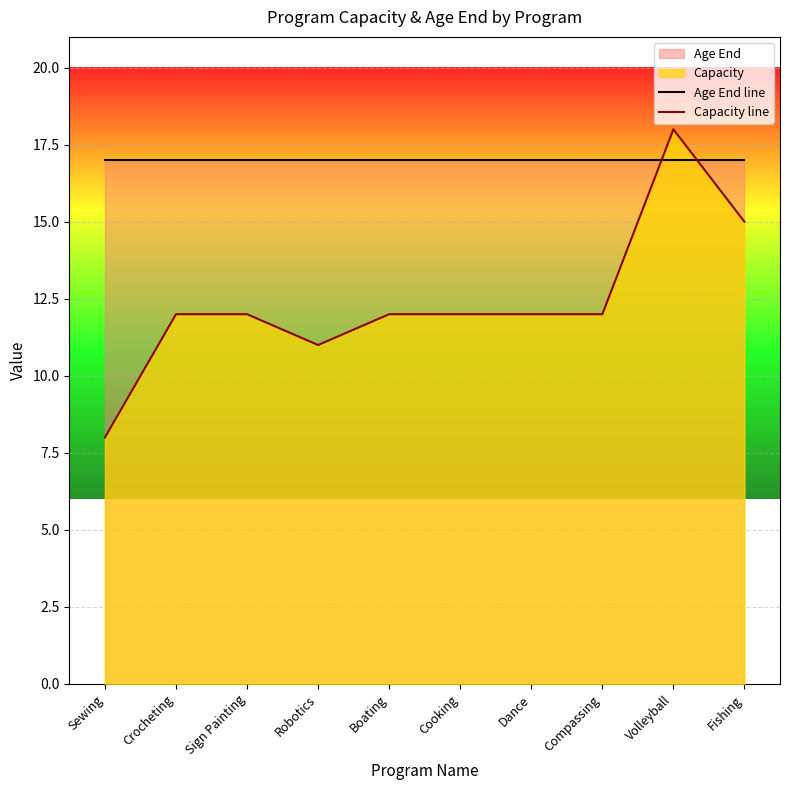

Reading right to left, extract all data points from this chart.

Age End line: Fishing=17	Volleyball=17	Compassing=17	Dance=17	Cooking=17	Boating=17	Robotics=17	Sign Painting=17	Crocheting=17	Sewing=17
Capacity line: Fishing=15	Volleyball=18	Compassing=12	Dance=12	Cooking=12	Boating=12	Robotics=11	Sign Painting=12	Crocheting=12	Sewing=8